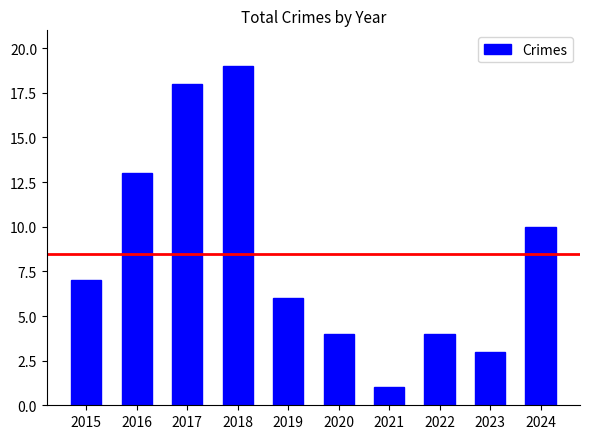

How many categories are shown in the chart?

10